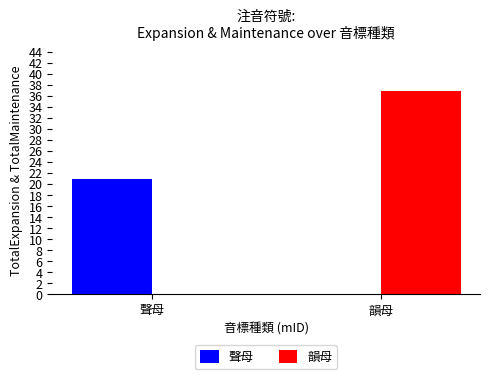

How many 聲母 values are between 0 and 21?

2